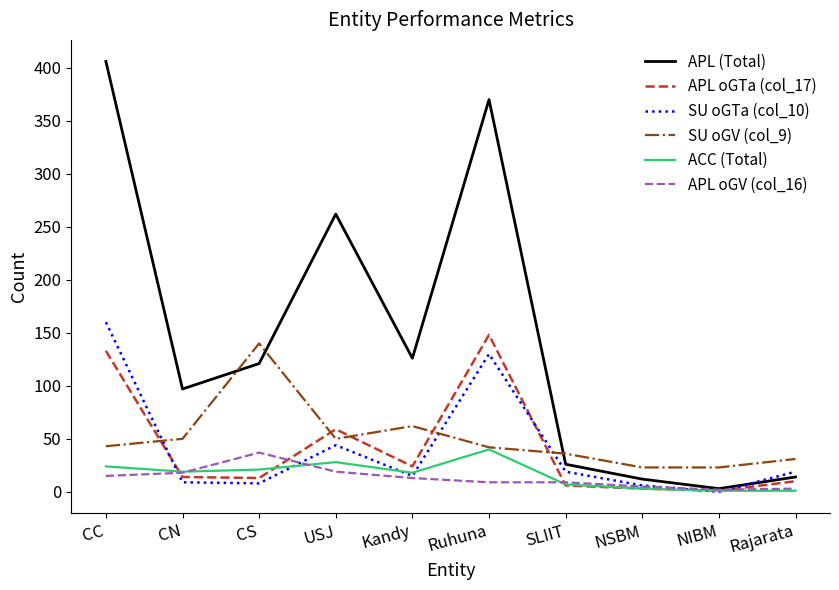

True or false: SU oGTa (col_10) and SU oGV (col_9) intersect in this chart.

True